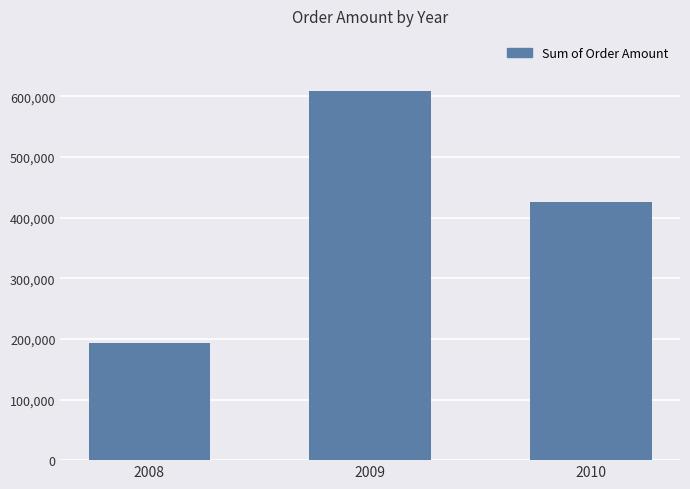

What is the difference between the maximum and minimum values?

415874.2